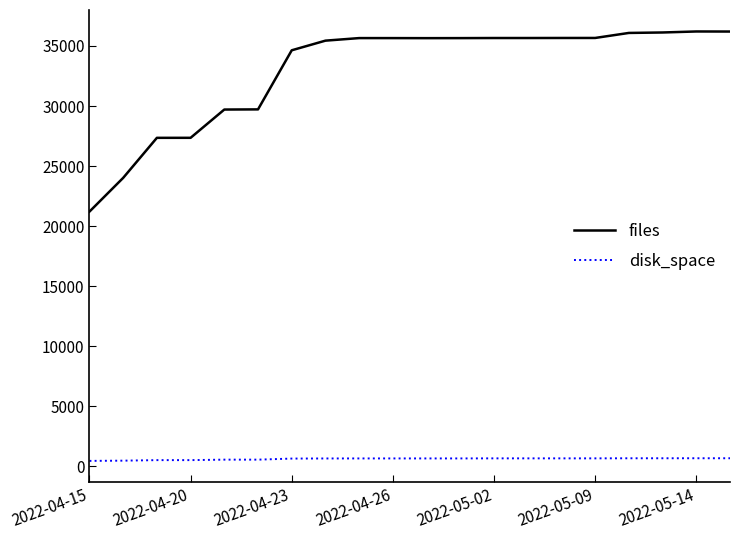

Which series has the largest range (max minus min)?

files